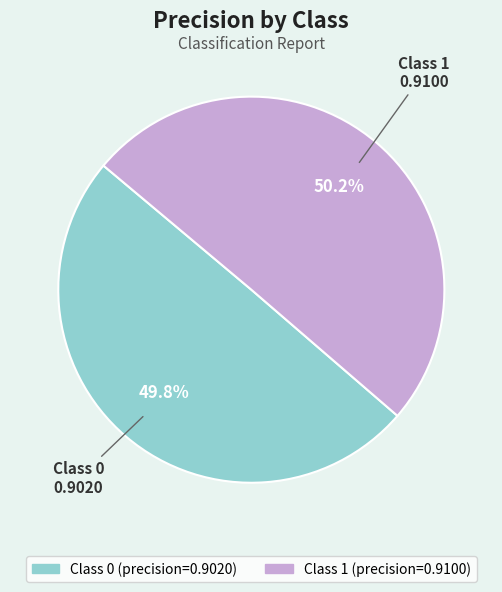

Is there a majority slice in this chart?

Yes